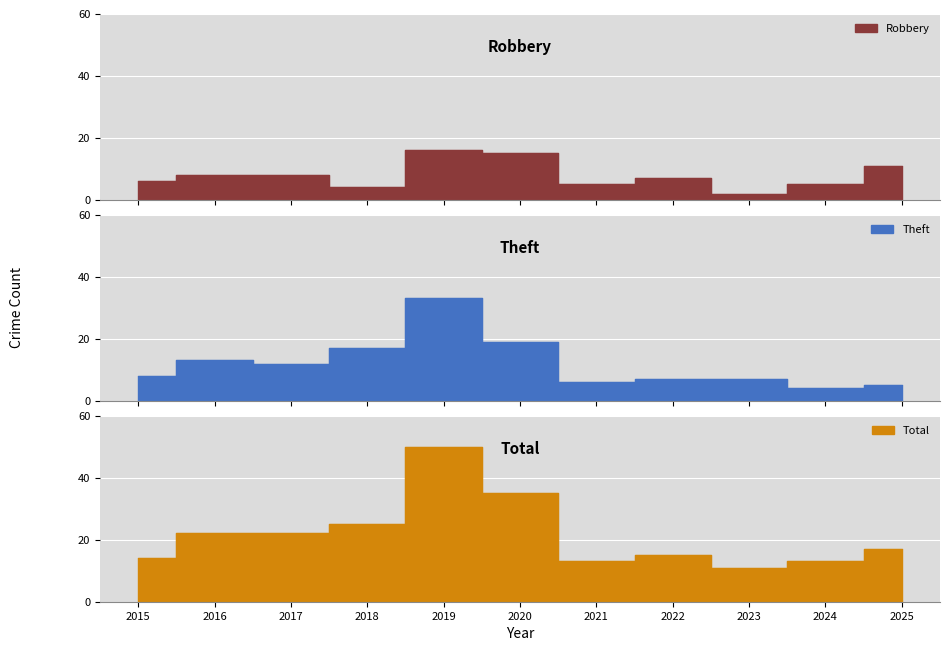

What is the highest value of the Theft series?

33